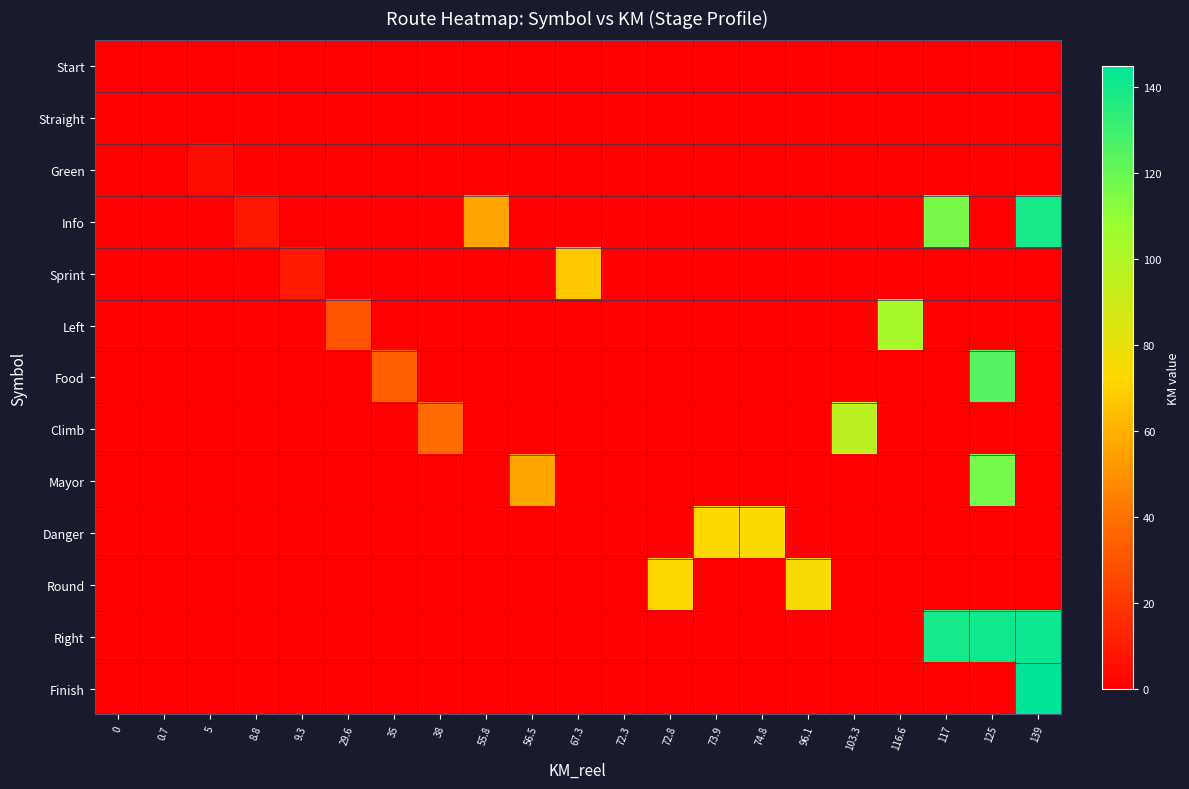

What is the maximum value shown in the chart?

145.0